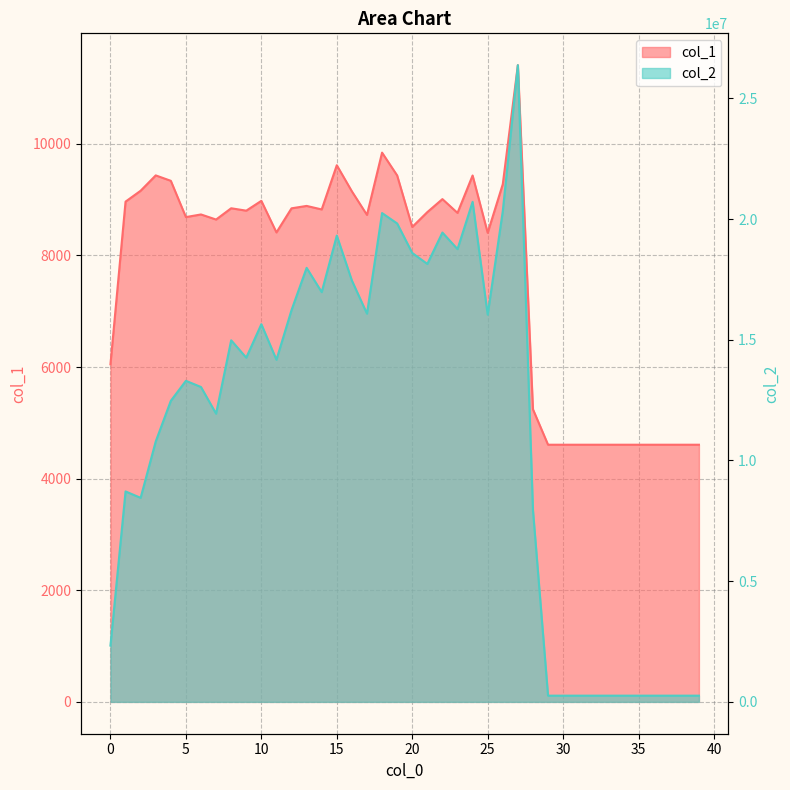

What is the value of the col_1 point at the 5th from the left?

9337